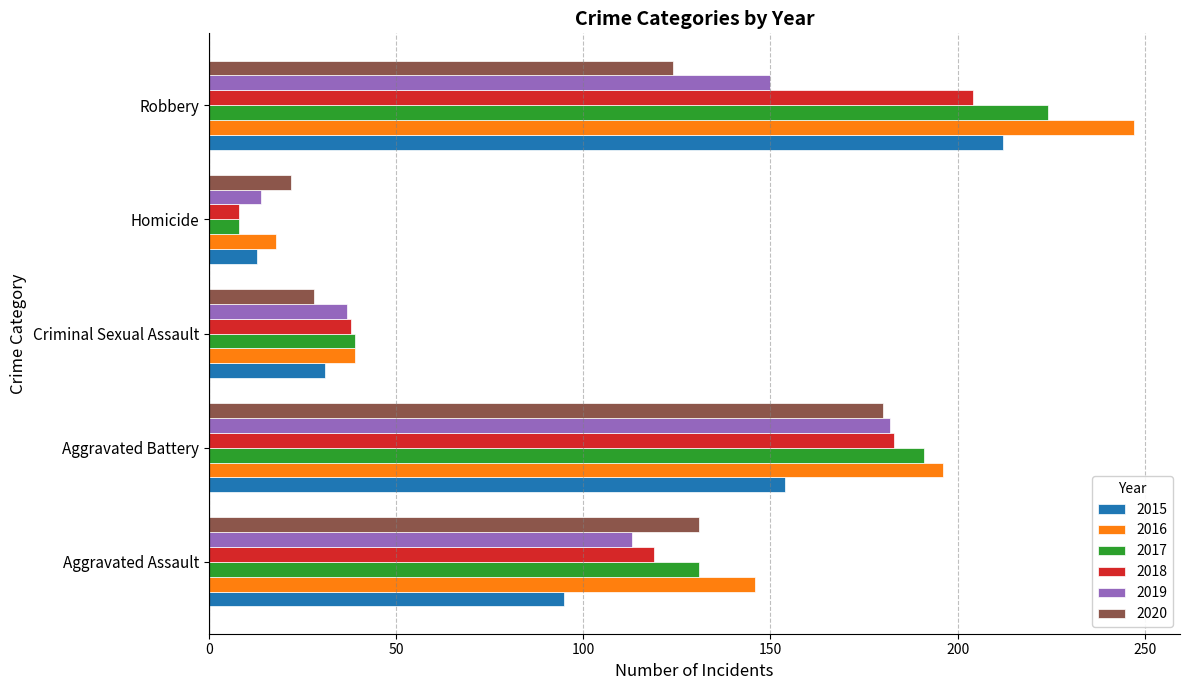

What is the difference between the highest and lowest values at Criminal Sexual Assault?

11